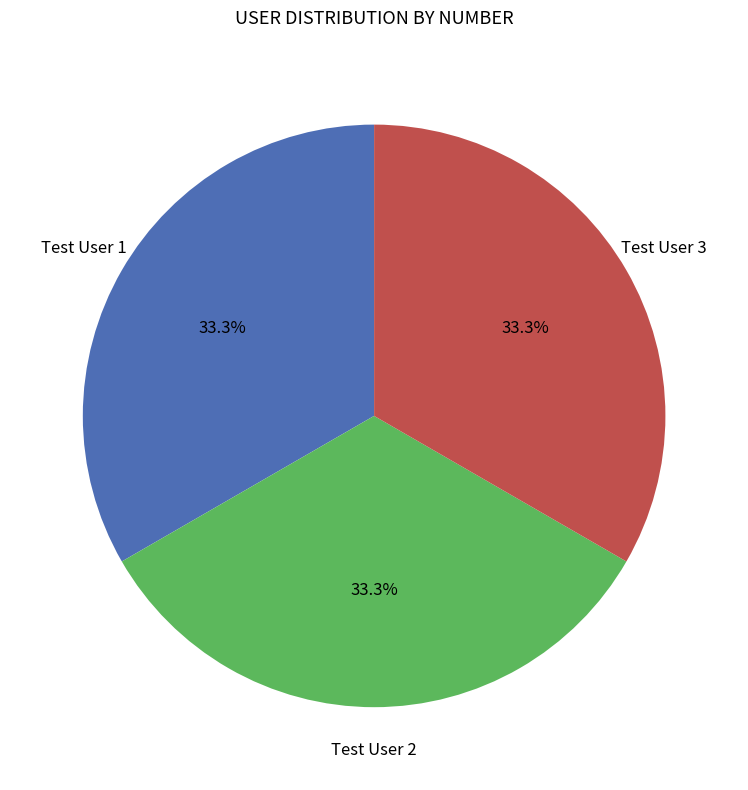

Is there any slice that represents more than half of the pie?

No